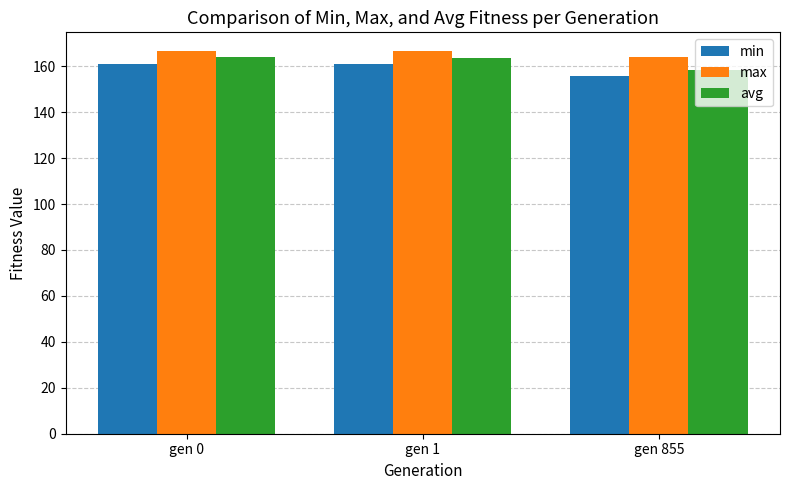

List the series in order of their peak value, lowest first.

min, avg, max